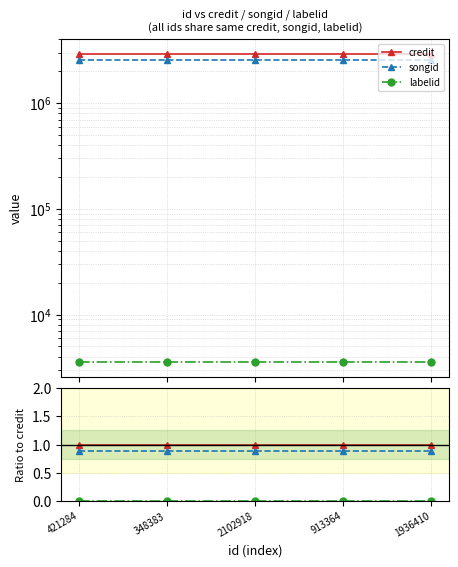

What is the label of the 5th point from the right?

421284